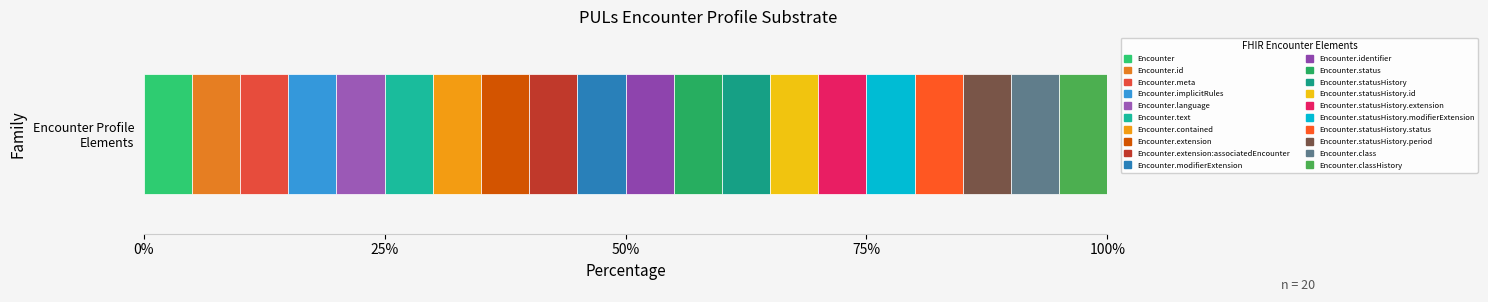

The Base Min series shows 1 at Encounter.statusHistory.period. True or false?

False